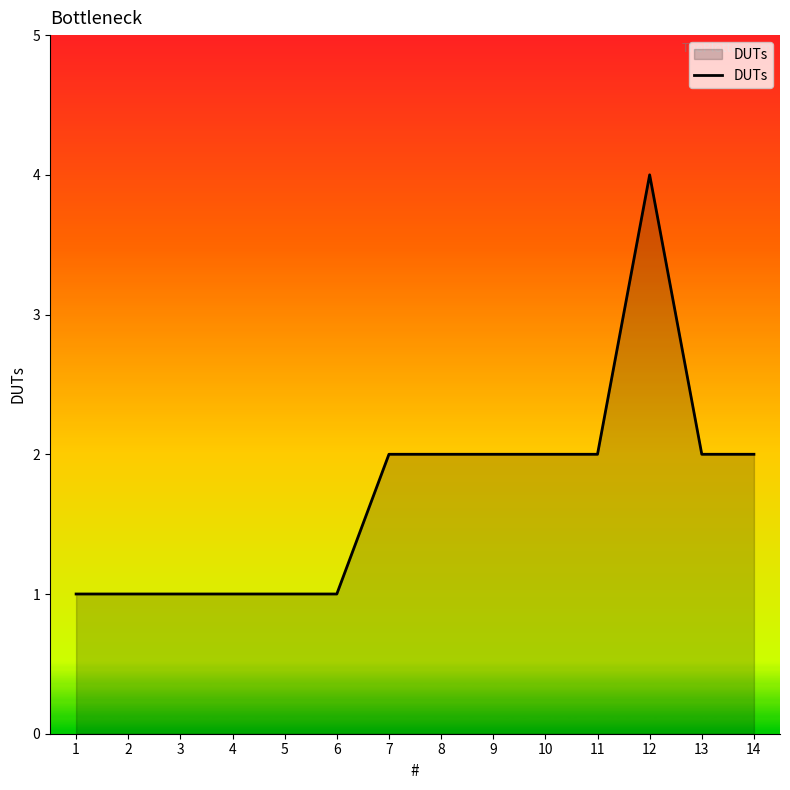

Which label corresponds to the largest value in the chart?

12